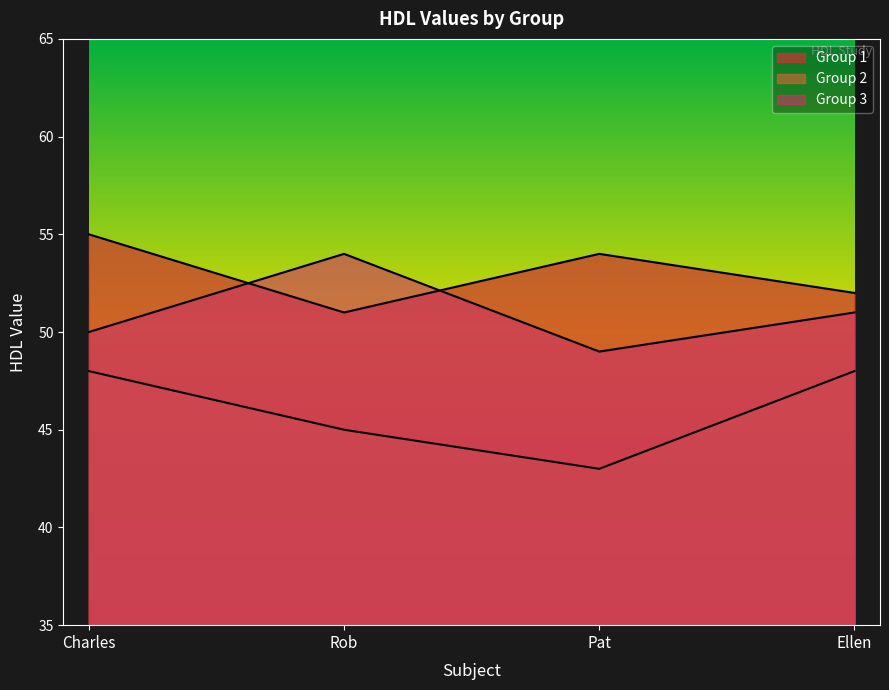

Between Rob and Pat, which is larger?

Pat